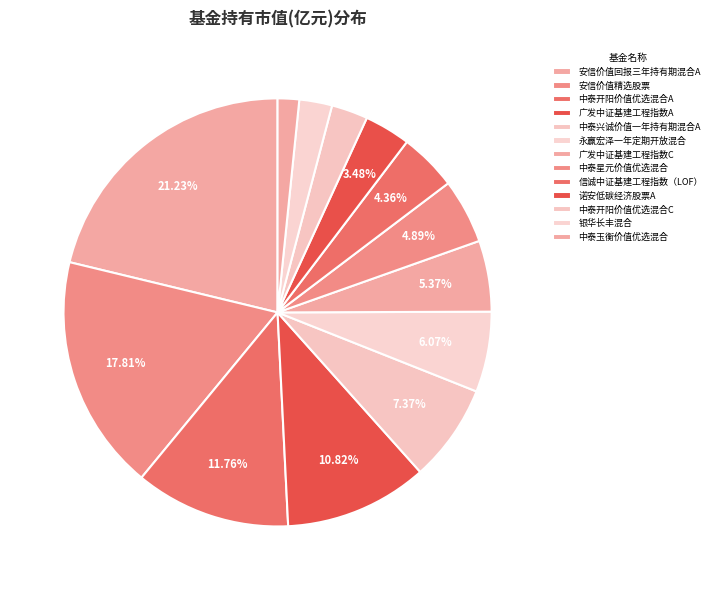

To the nearest percent, what percentage of the pie is 中泰玉衡价值优选混合?

2%